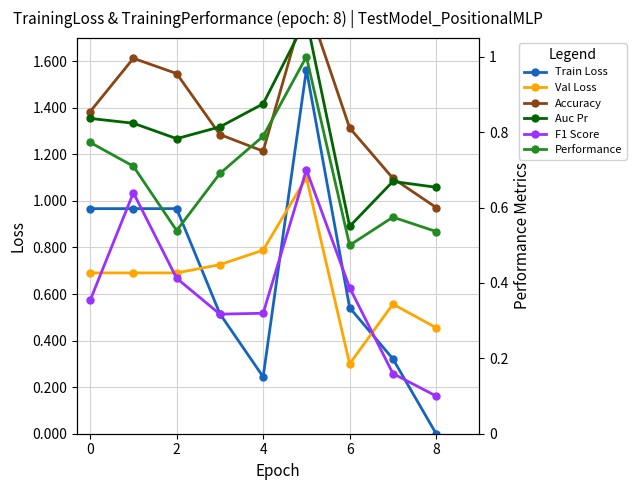

The Auc Pr series shows 0.7 at 7. True or false?

True